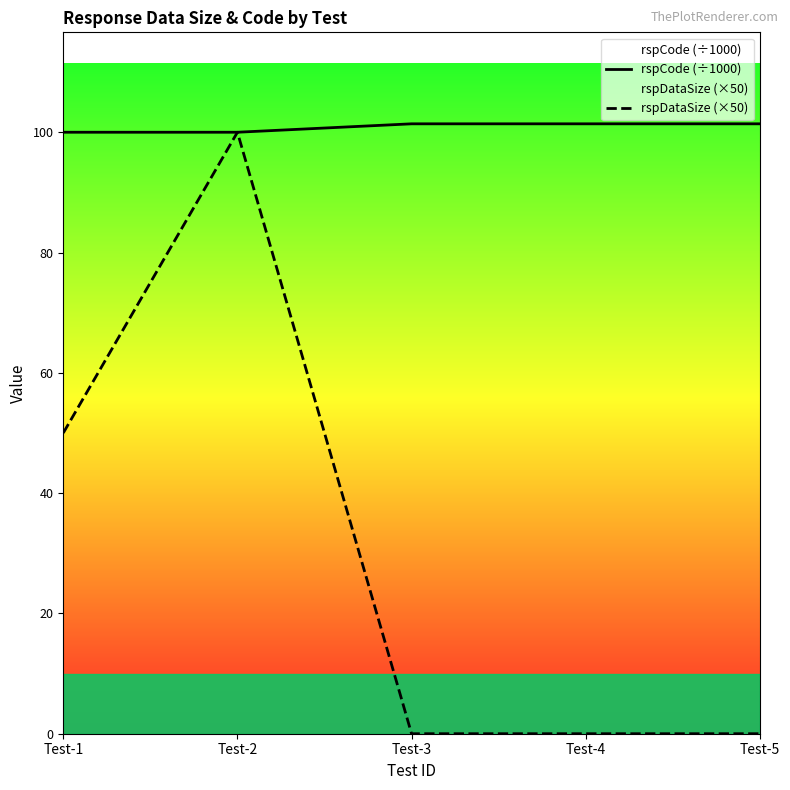

How many data points does each series have?

5